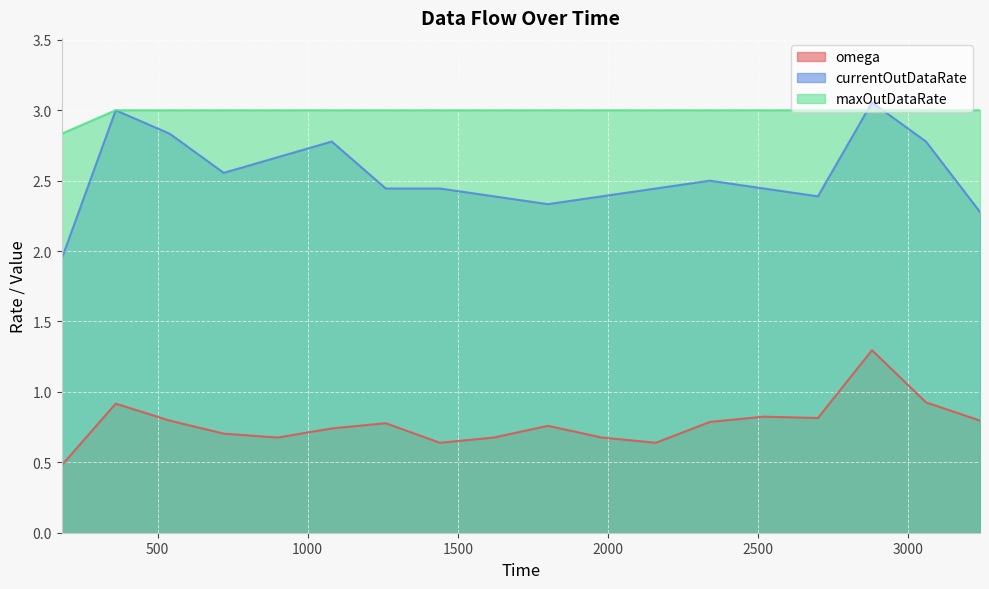

How many data points in currentOutDataRate are less than 2?

1